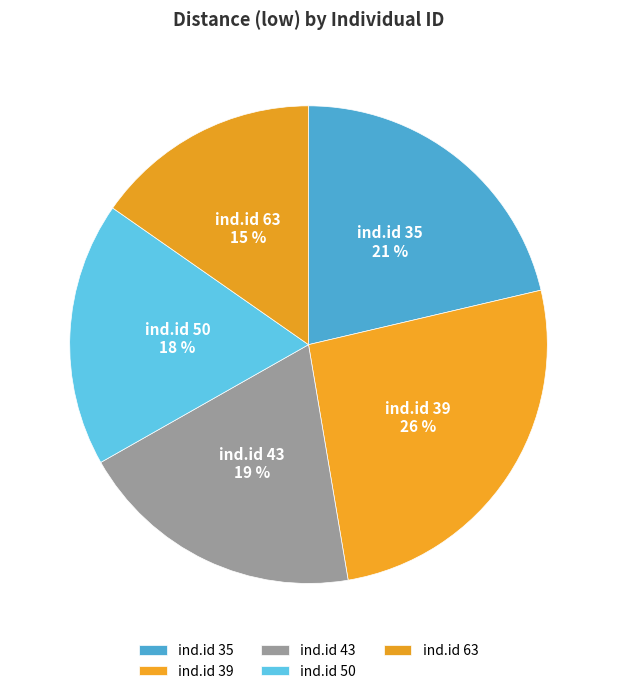

Is there a majority slice in this chart?

No